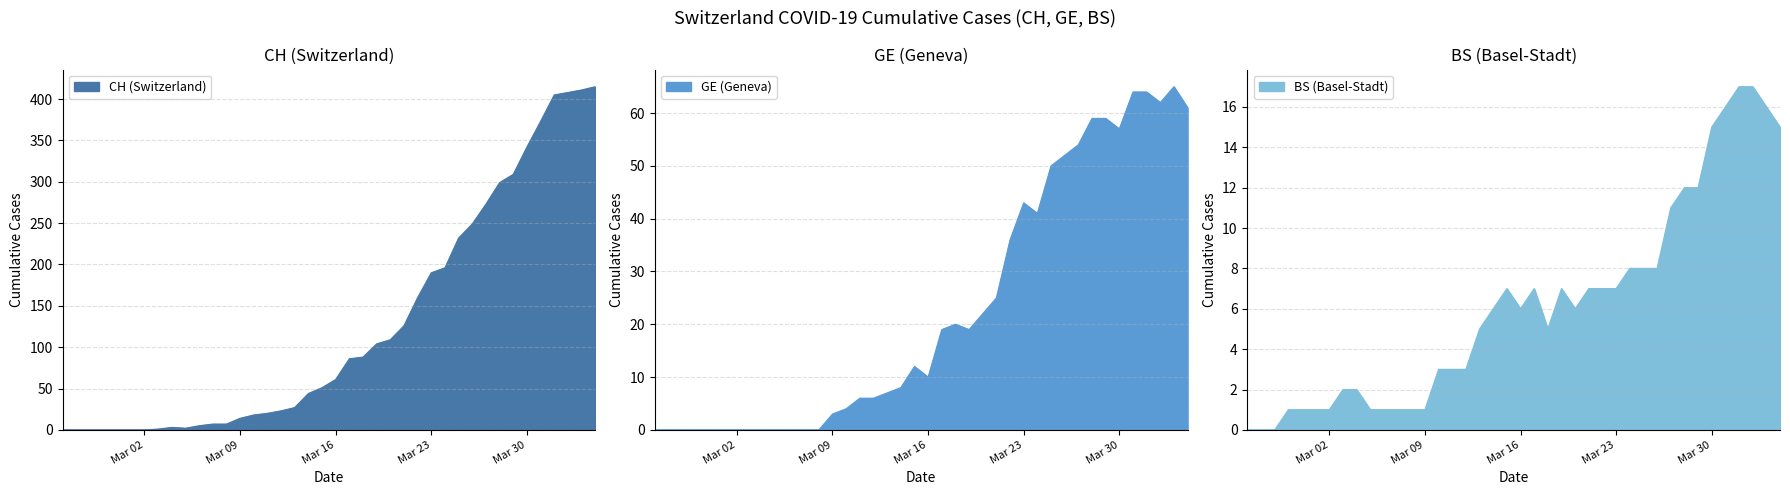

After their last crossing, which series has the higher values: GE or BS?

GE